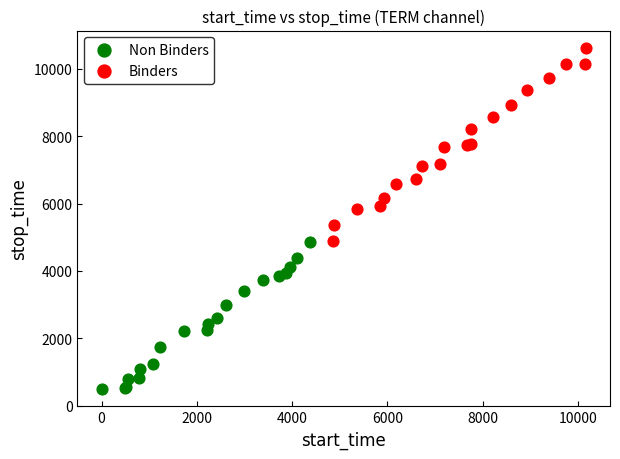

What are all the series names shown in the legend?

Non Binders, Binders